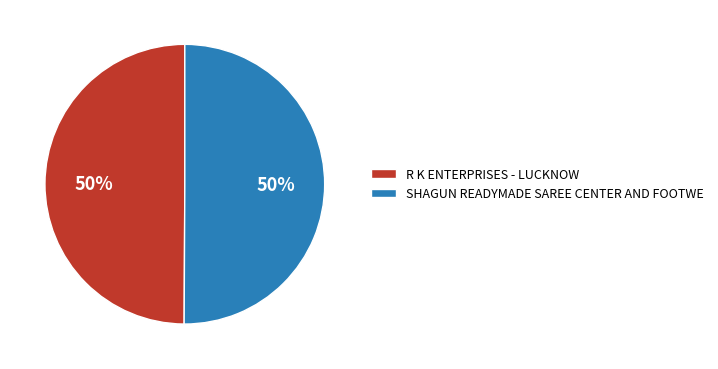

The R K ENTERPRISES - LUCKNOW slice represents 57% of the pie. True or false?

False